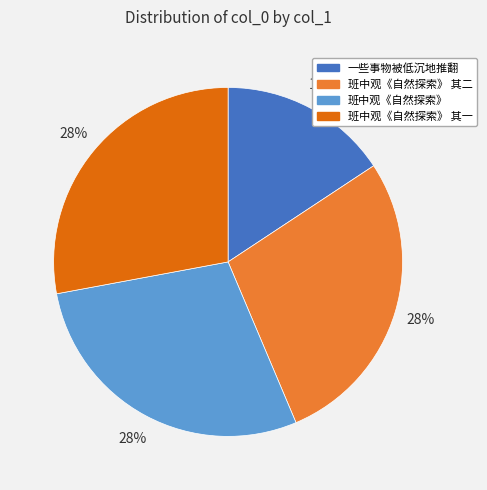

To the nearest percent, what portion does 班中观《自然探索》 represent?

28%